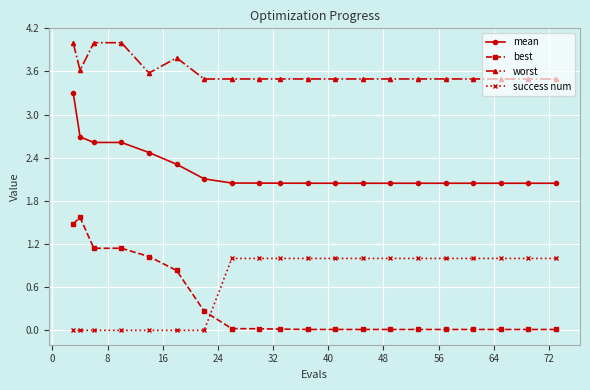

List the series in order of their peak value, highest first.

worst, mean, best, success num